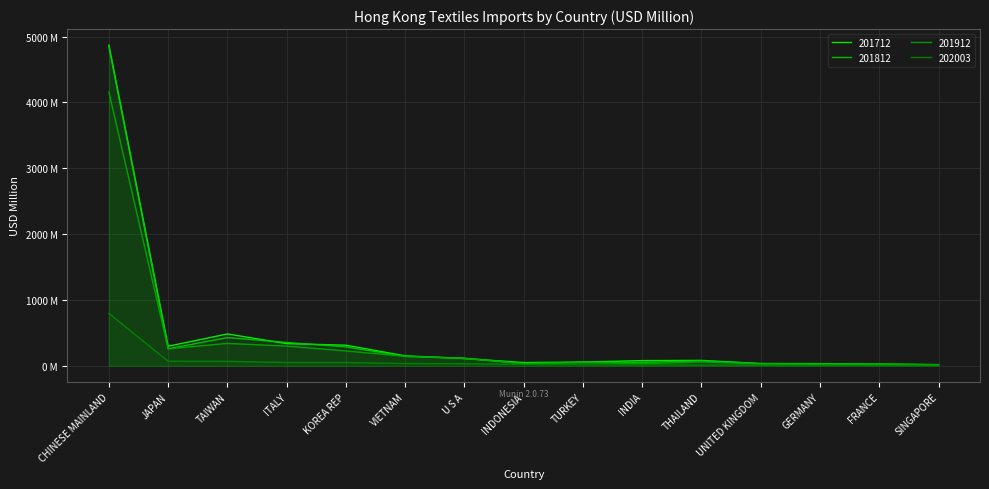

Which label corresponds to the smallest value in the chart?

SINGAPORE